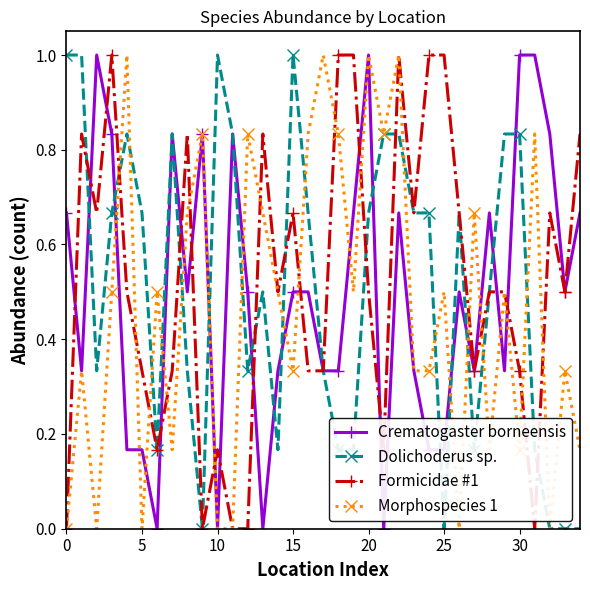

True or false: Crematogaster borneensis has more than 0 points higher than both neighbors.

True